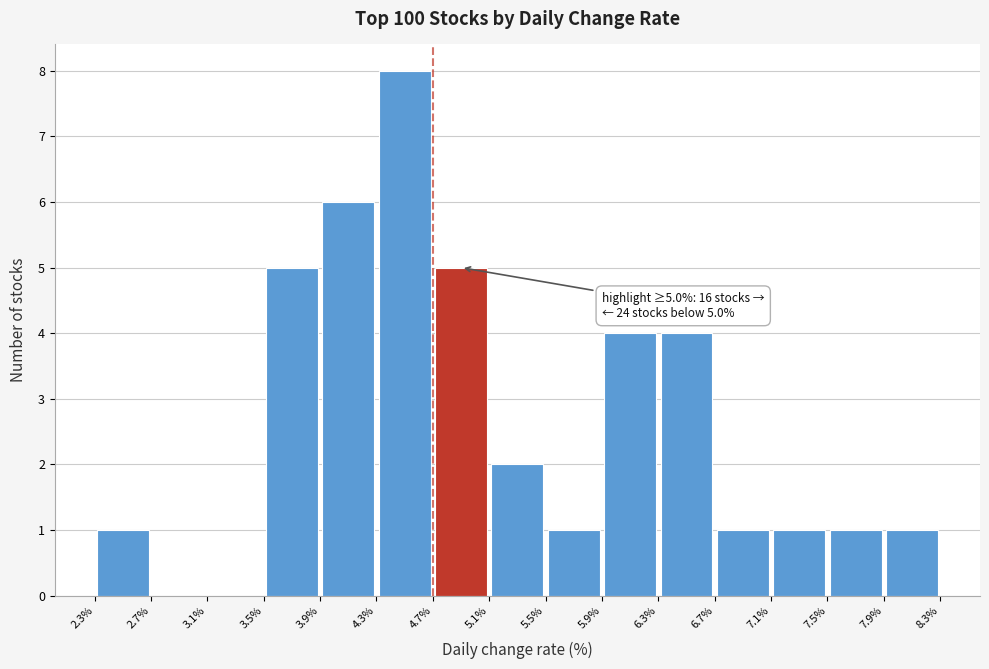

Which range on the x-axis has the tallest bar?

4.3% to 4.7%